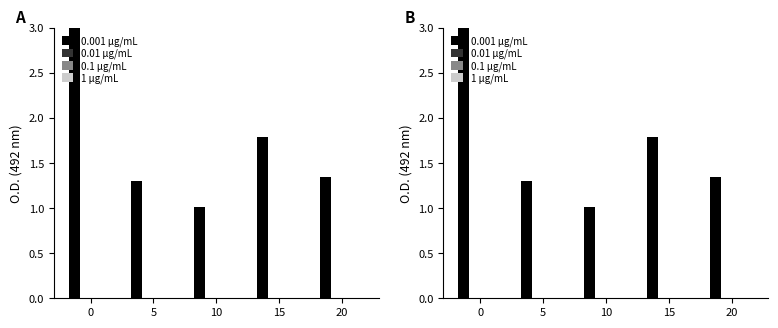

List the series in order of their peak value, highest first.

0.001 μg/mL, 0.01 μg/mL, 0.1 μg/mL, 1 μg/mL